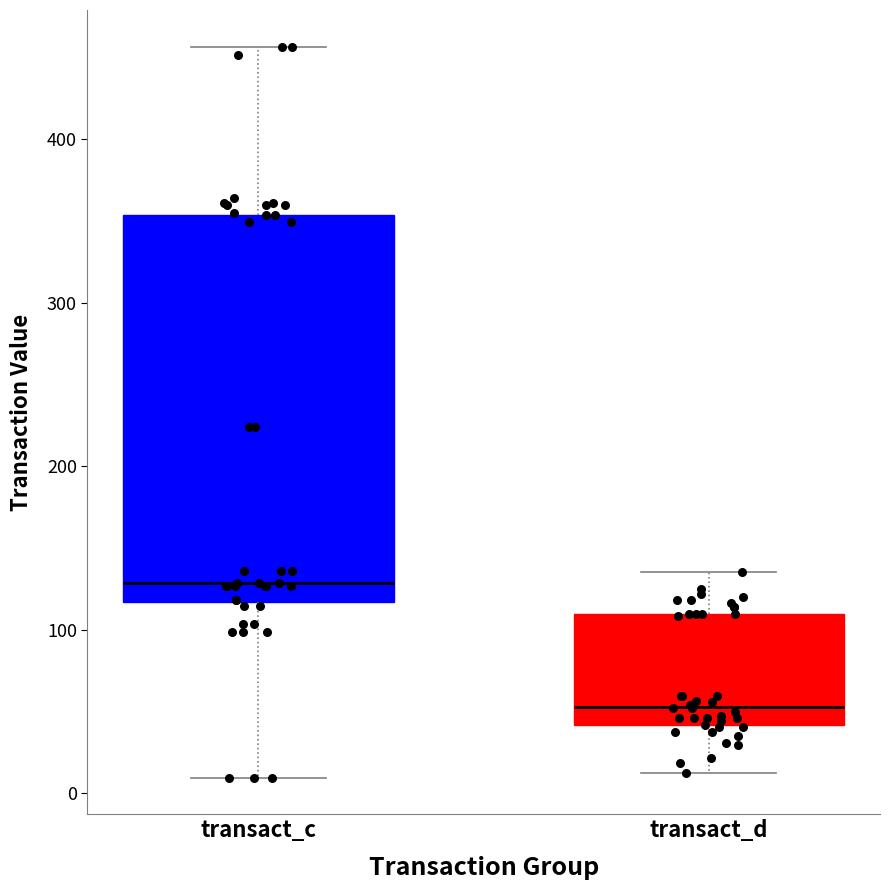

Reading left to right, transcribe this box plot: for each box, give where its median line is, the range the box spans, and where its two whiskers end, as read against the y-axis. The values are not printed on the chart, so give them approximately, as read against the axis.

transact_c: median 130, box 120 to 350, whiskers 10 to 460
transact_d: median 50, box 40 to 110, whiskers 10 to 140